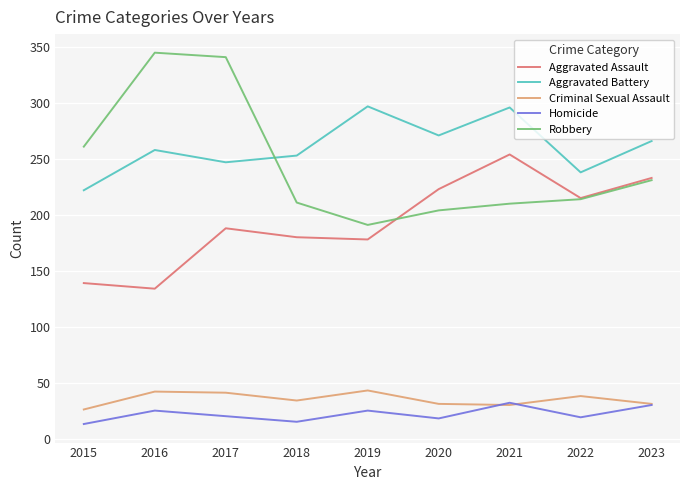

Where do Aggravated Battery and Robbery first cross each other?

2017 and 2018